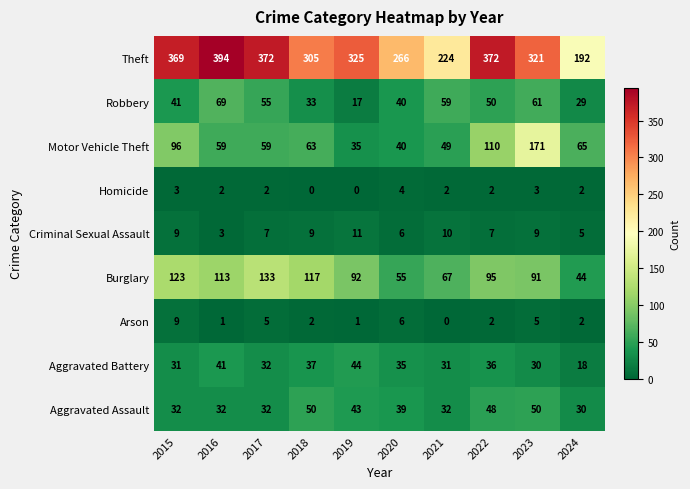

At how many categories does at least one series exceed 221?

9